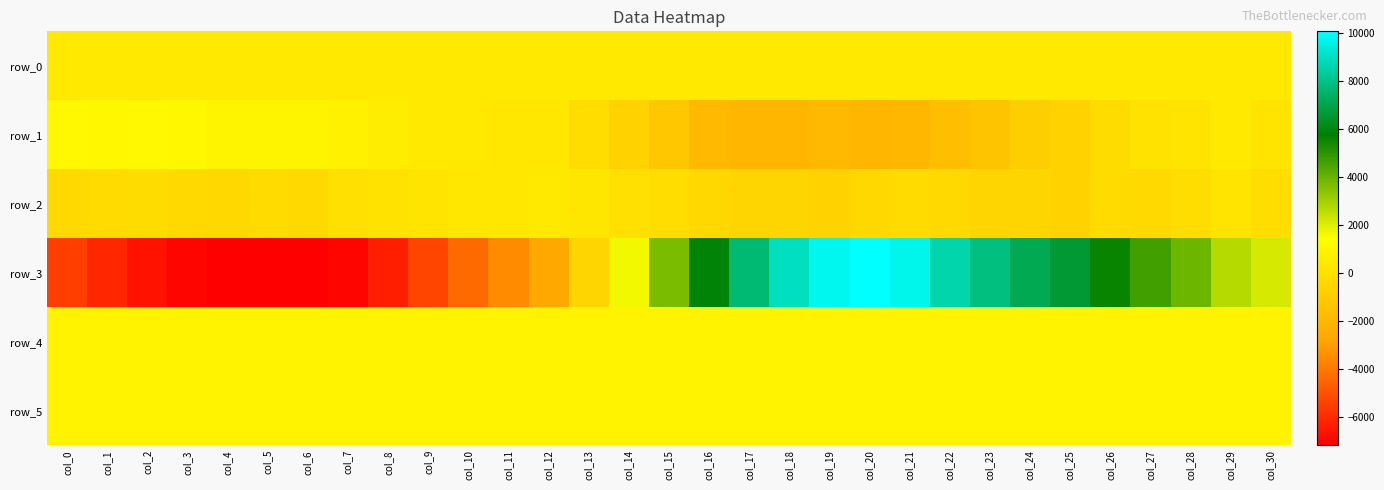

What is the difference between the second highest and minimum values in the row_4 series?

50.0